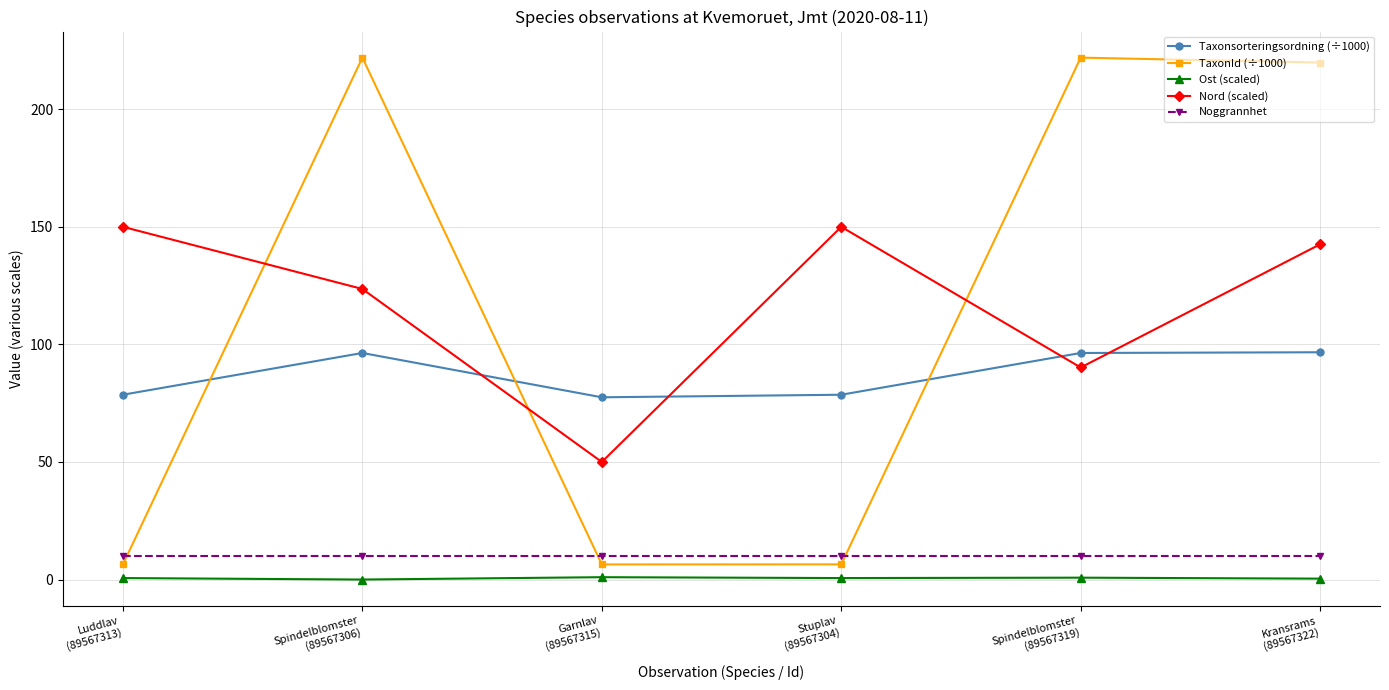

Rank the series by their maximum value, from highest to lowest.

TaxonId (÷1000), Nord (scaled), Taxonsorteringsordning (÷1000), Noggrannhet, Ost (scaled)